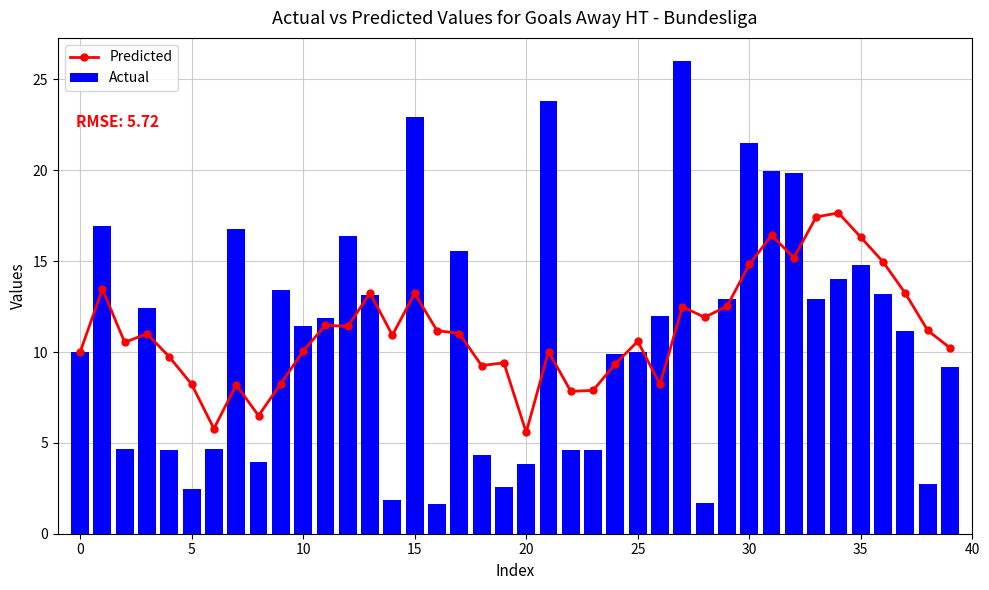

Is it true that Predicted equals 24.8 at 36?

False